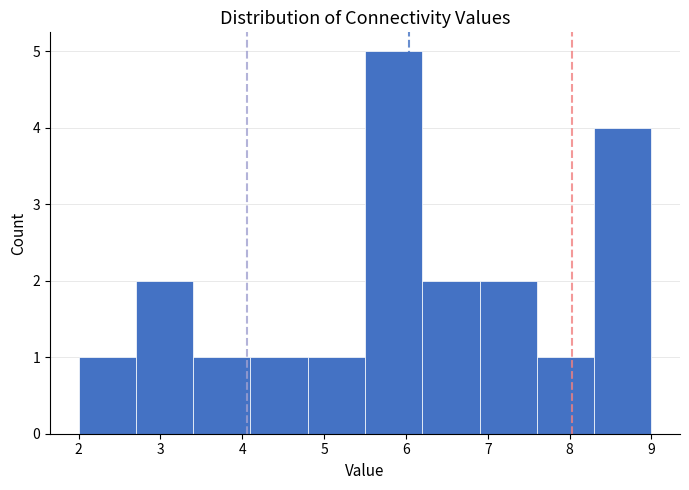

Reading left to right, transcribe this chart: for each bar, give the range it covers on the x-axis and its height. The values are not printed on the chart, so give them approximately, as read against the axis.

2.0 to 2.7: 1
2.7 to 3.4: 2
3.4 to 4.1: 1
4.1 to 4.8: 1
4.8 to 5.5: 1
5.5 to 6.2: 5
6.2 to 6.9: 2
6.9 to 7.6: 2
7.6 to 8.3: 1
8.3 to 9.0: 4